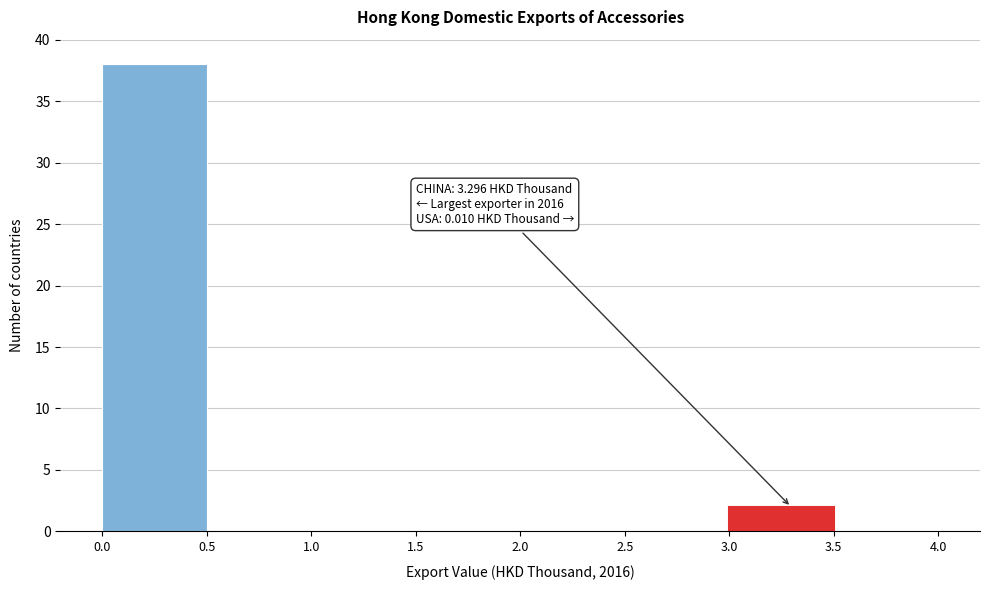

Over which range of the x-axis is the bar tallest?

0.0 to 0.5